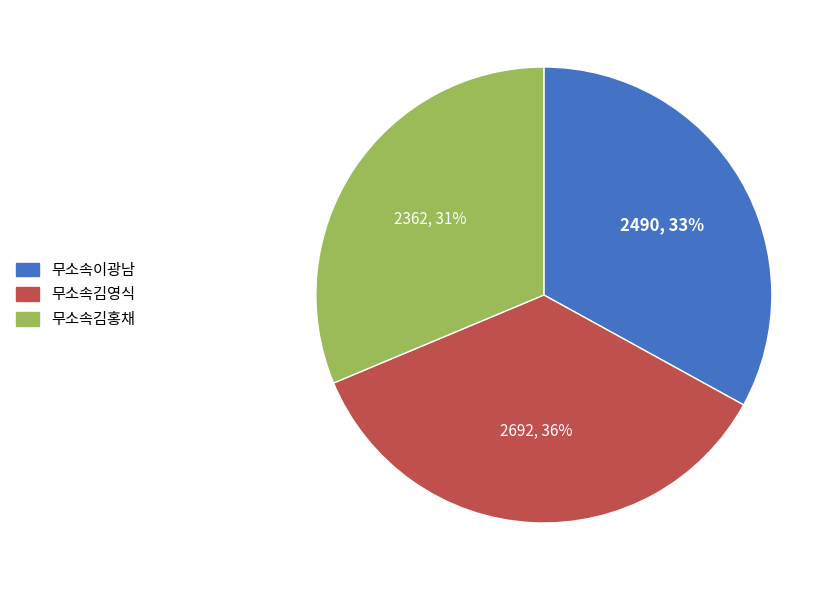

Between 무소속이광남 and 무소속김영식, which is larger?

무소속김영식